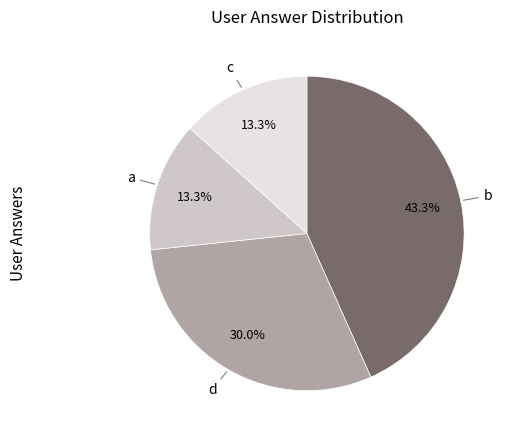

Is there any slice that represents more than half of the pie?

No